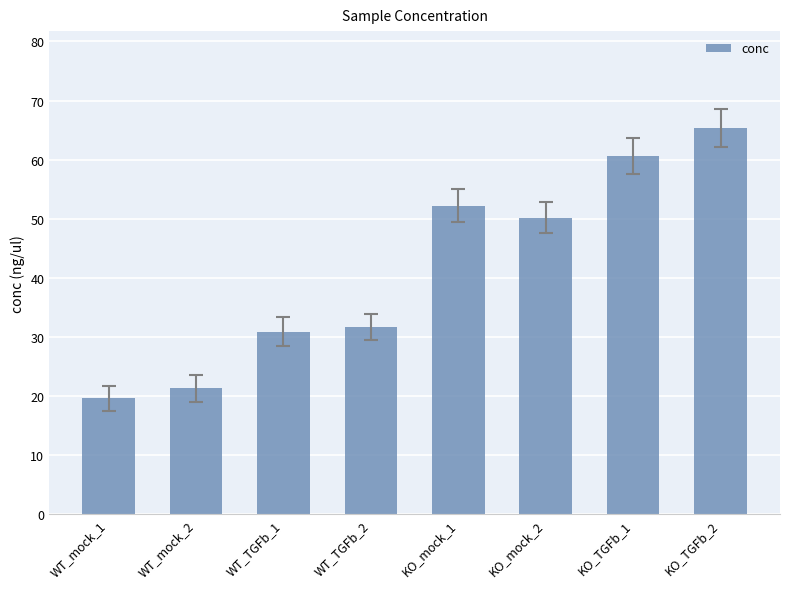

What value does the data have at KO_TGFb_2?

65.4